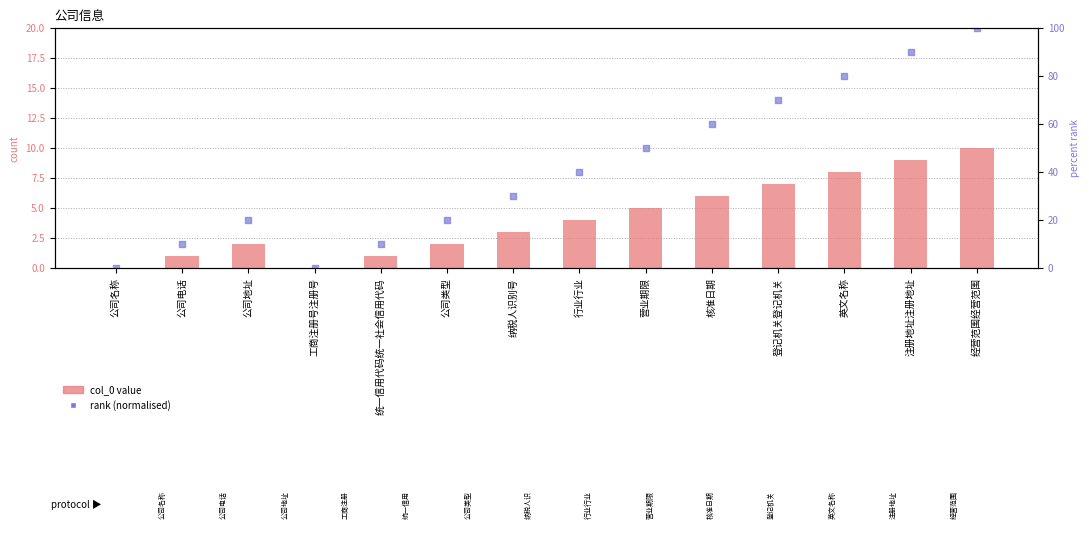

Which series contains the lowest Y value?

col_0 value